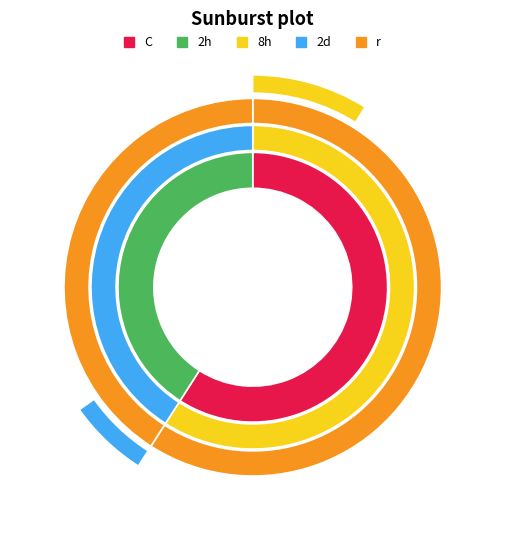

Is it true that Consumers is 59% of the pie?

True